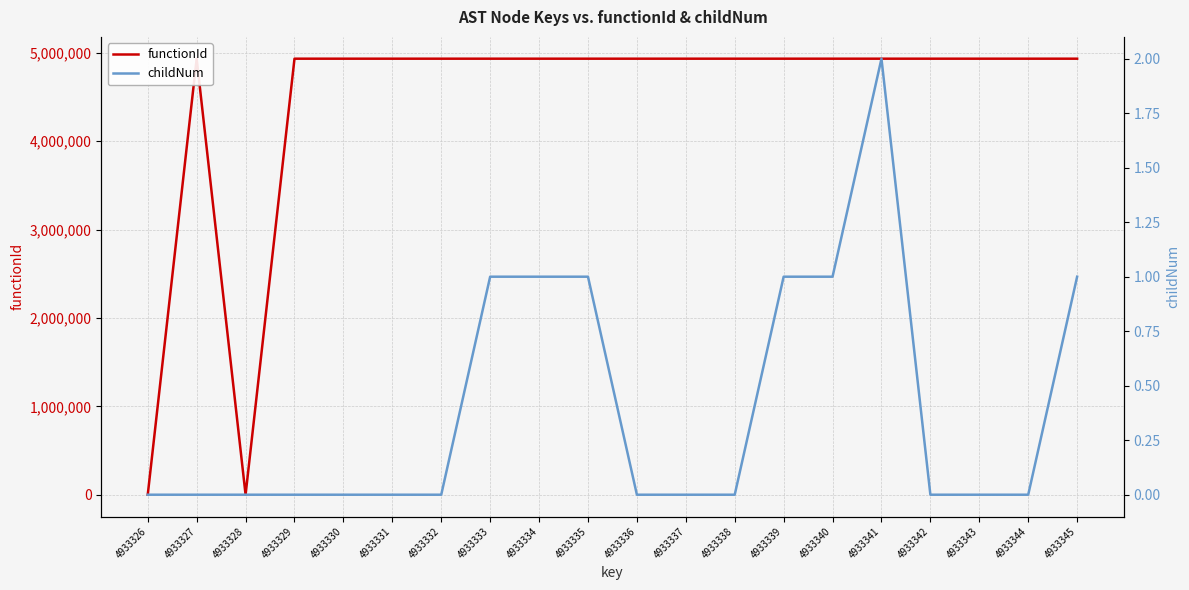

What is the greatest value displayed?

4933326